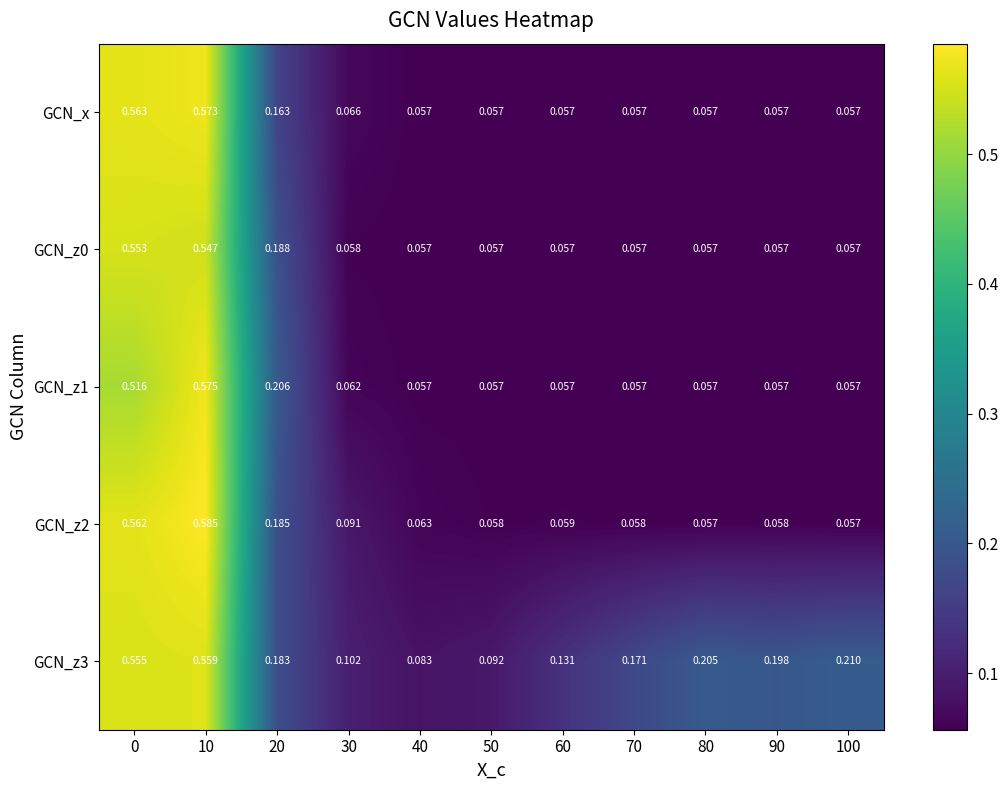

Is the value of GCN_z3 at 10 greater than the value of GCN_z0 at 80?

Yes